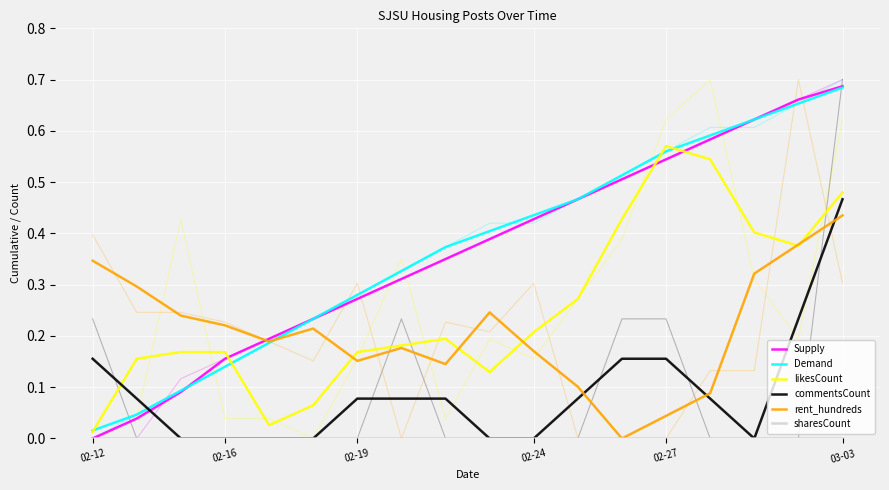

Which series changed the most between 02-16 and 10?

Supply